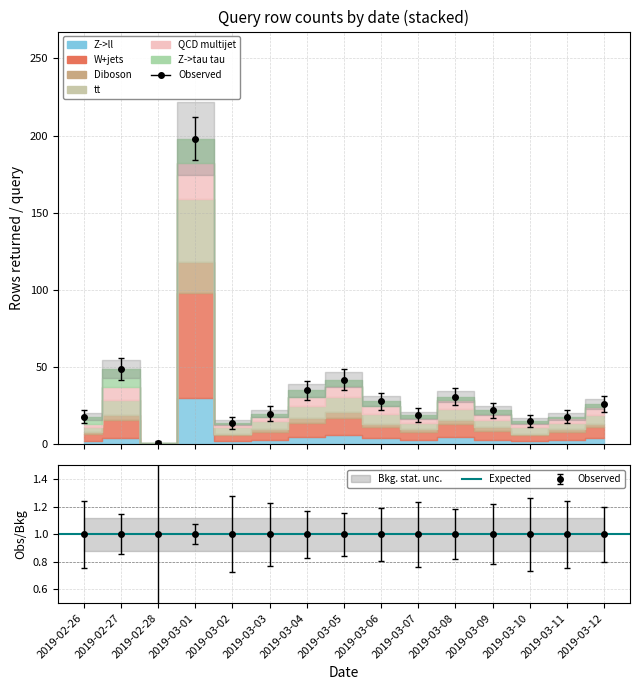

How many points are higher than both their immediate neighbors (excluding endpoints)?

4